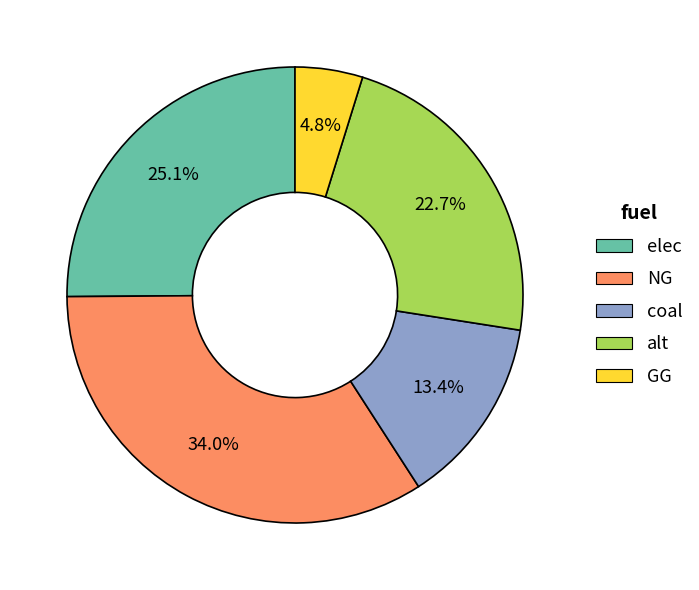

What percentage do NG and alt together represent?

56.7%